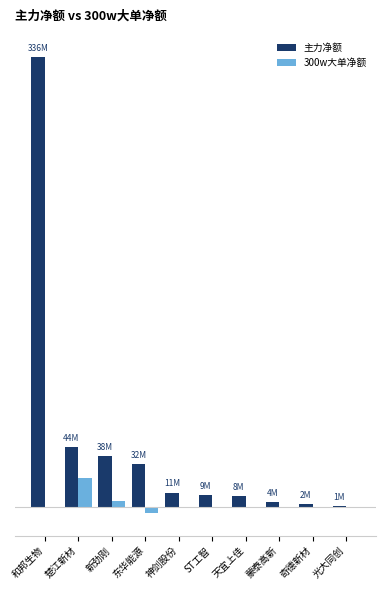

Which series has the largest total across all categories?

主力净额